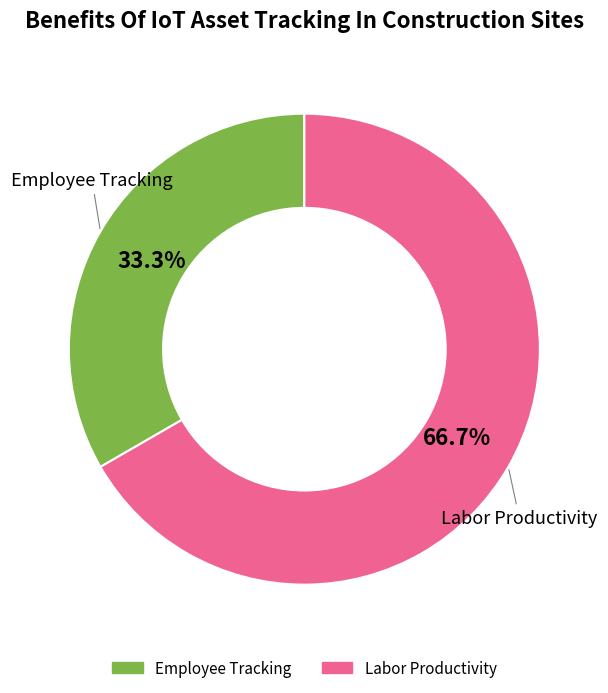

What is the ratio of the value at Labor Productivity to the value at Employee Tracking?

2.0